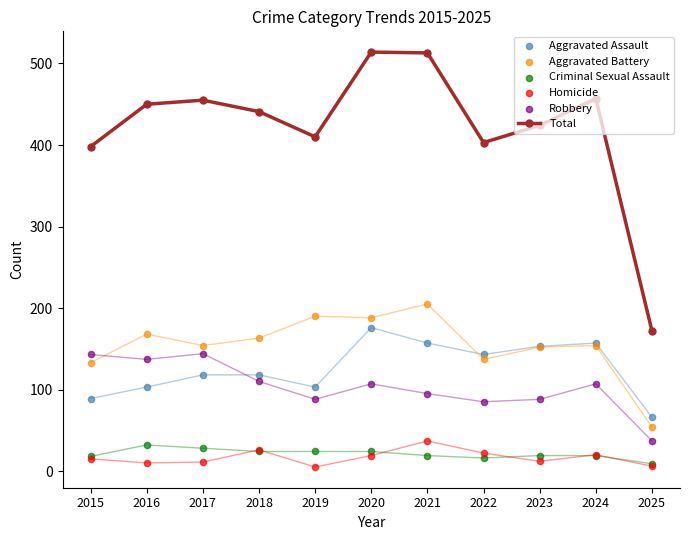

Is the value of Robbery at 2024 greater than the value of Total at 2024?

No